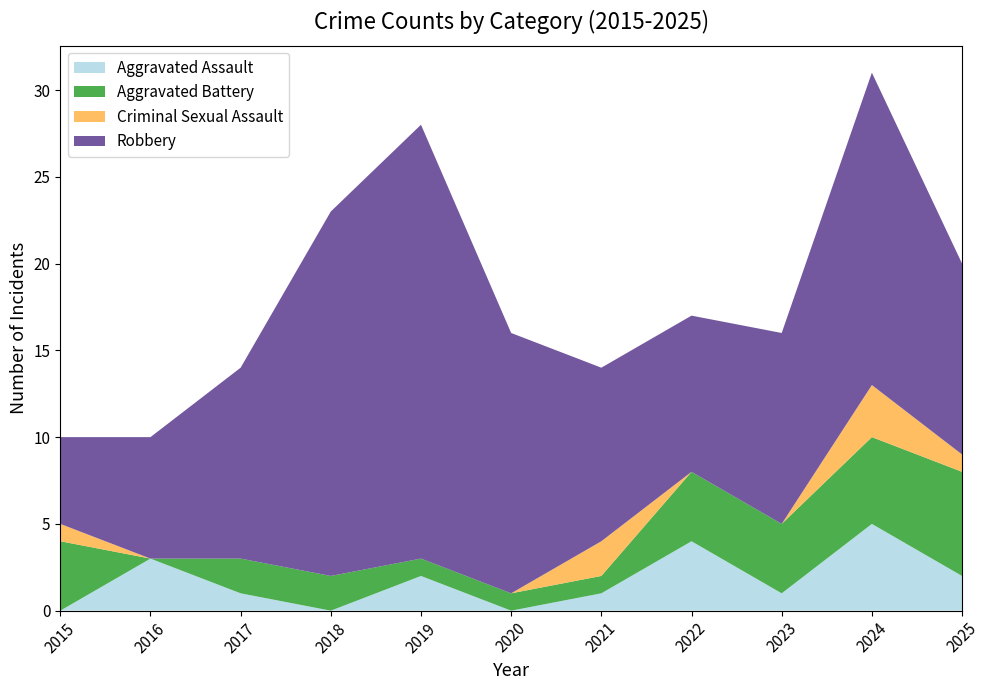

Reading left to right, list all the values displayed in this chart.

Aggravated Assault: 2015=0	2016=3	2017=1	2018=0	2019=2	2020=0	2021=1	2022=4	2023=1	2024=5	2025=2
Aggravated Battery: 2015=4	2016=0	2017=2	2018=2	2019=1	2020=1	2021=1	2022=4	2023=4	2024=5	2025=6
Criminal Sexual Assault: 2015=1	2016=0	2017=0	2018=0	2019=0	2020=0	2021=2	2022=0	2023=0	2024=3	2025=1
Robbery: 2015=5	2016=7	2017=11	2018=21	2019=25	2020=15	2021=10	2022=9	2023=11	2024=18	2025=11